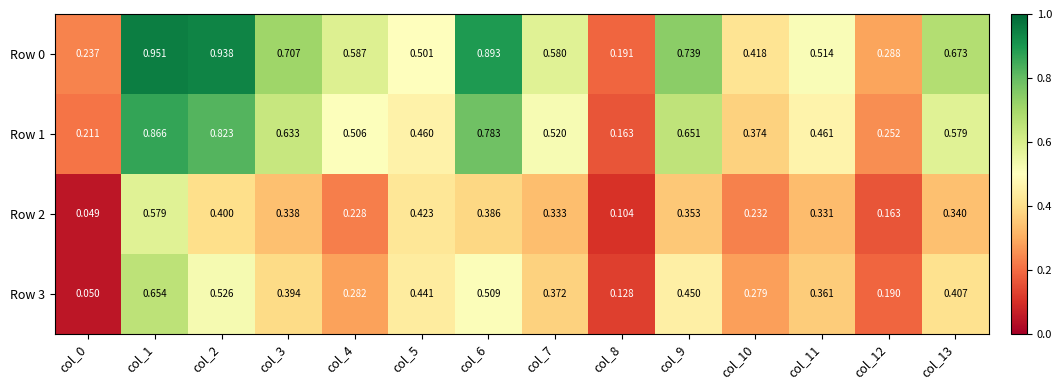

Is the value of Row 3 at col_5 greater than the value of Row 1 at col_1?

No